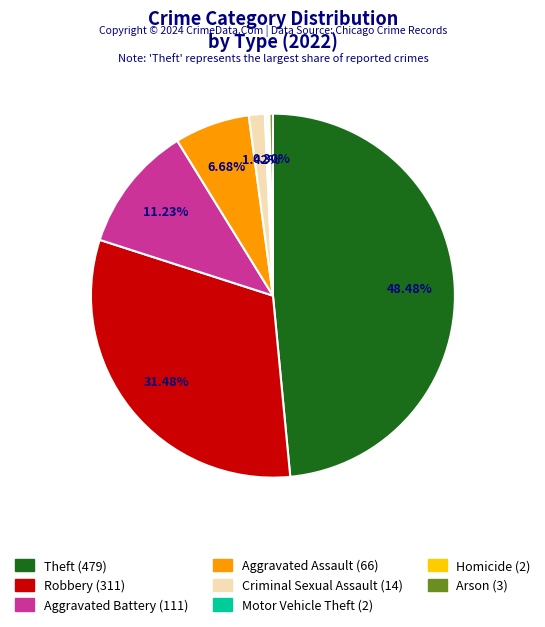

Combined, do Arson and Theft account for over 50%?

No